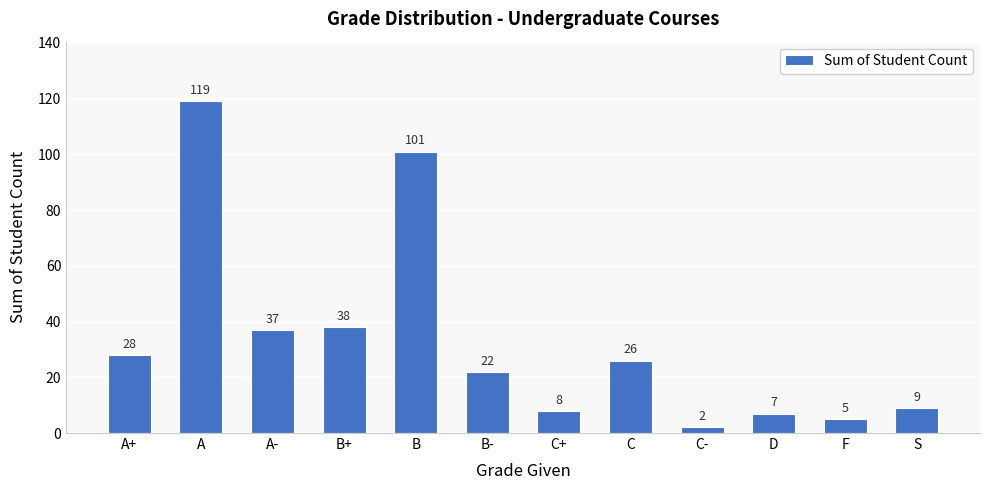

At which label does the data first exceed 26?

A+